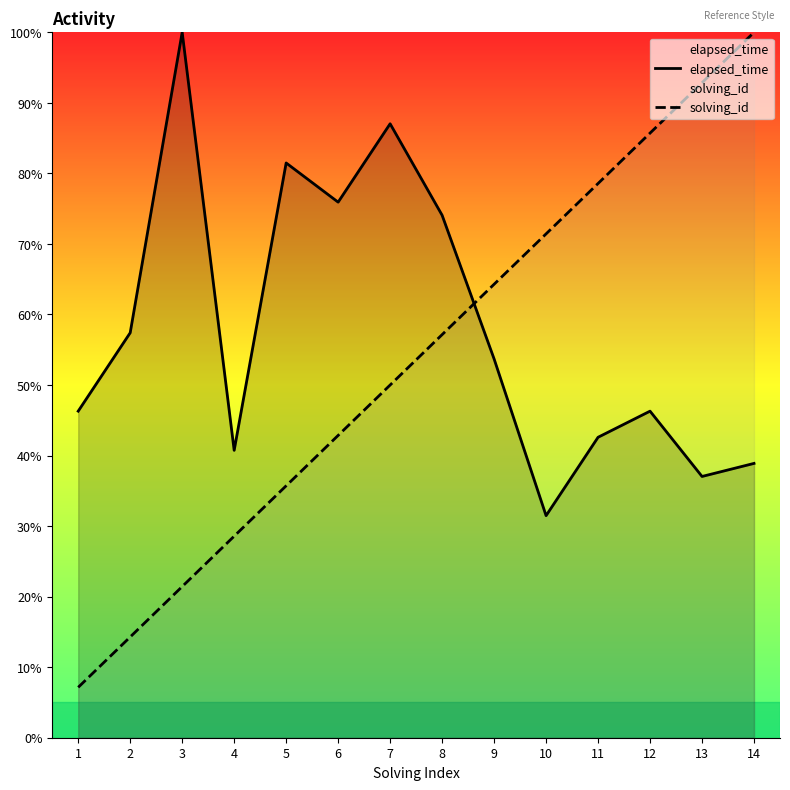

What is the sum of the solving_id values at 6 and 8?

100.0